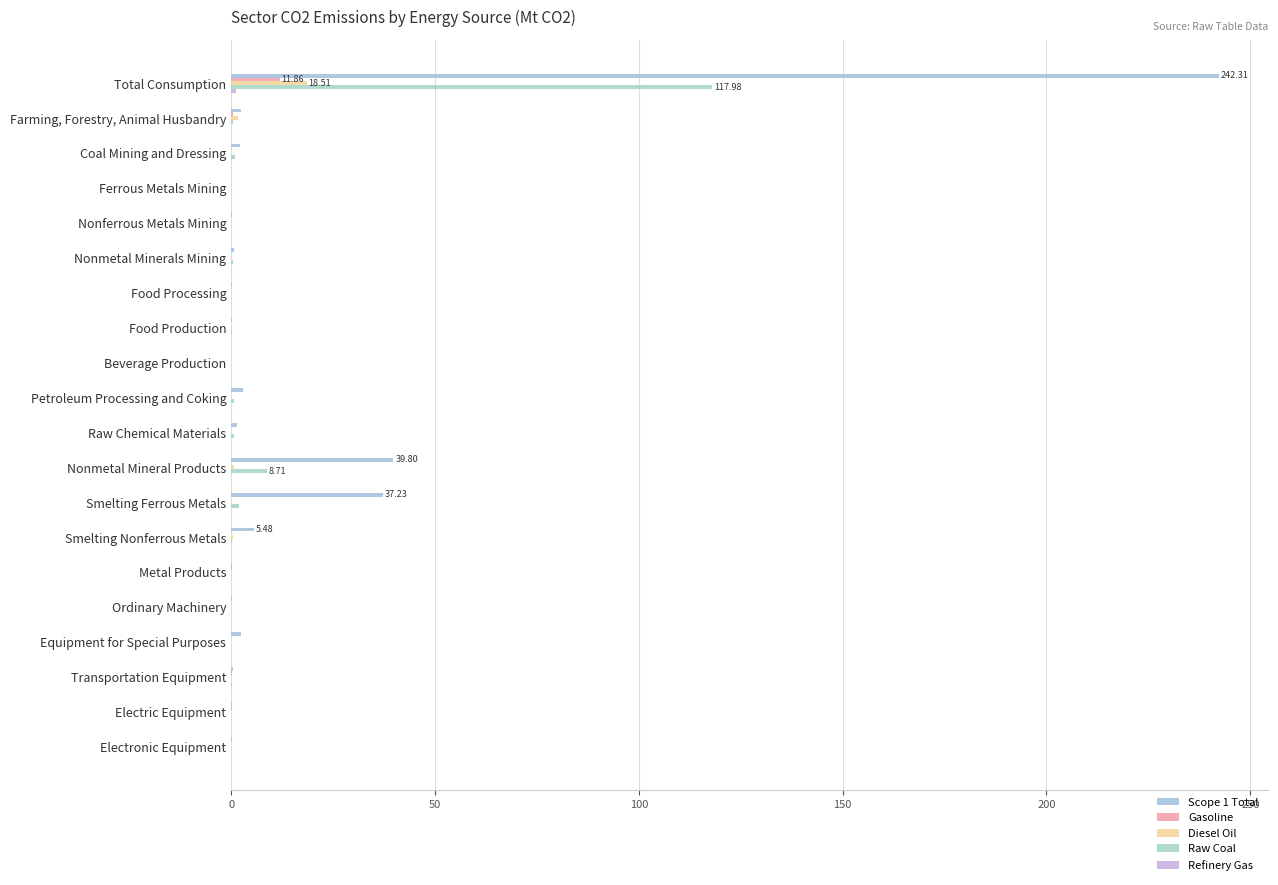

How many distinct data groups are displayed?

5